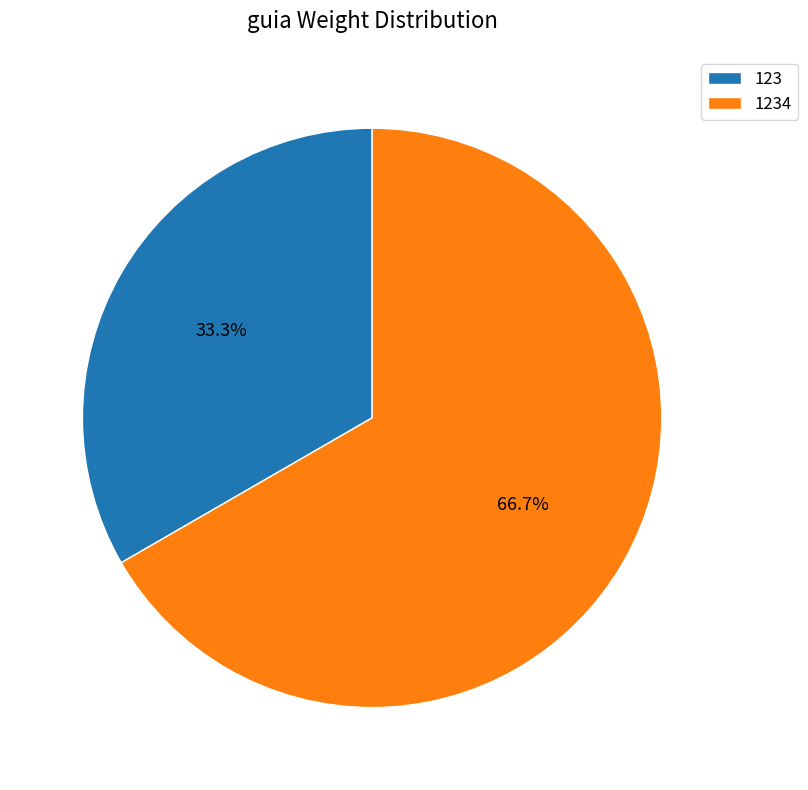

Count the number of slices in the pie.

2